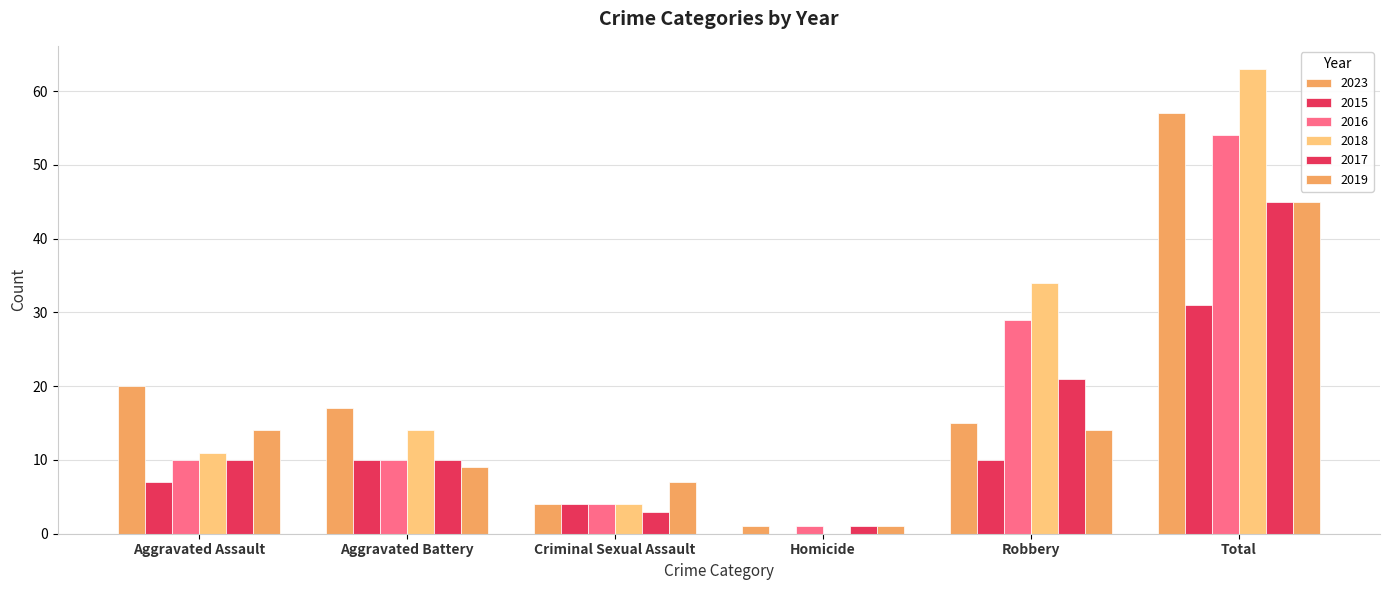

Are the bars grouped side by side (vs. stacked)?

Yes